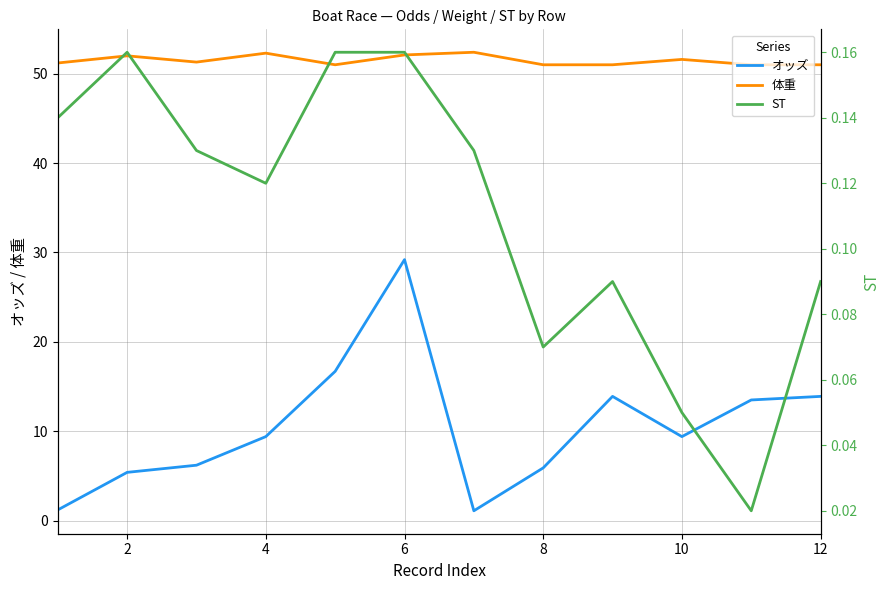

What are all the series names shown in the legend?

オッズ, 体重, ST